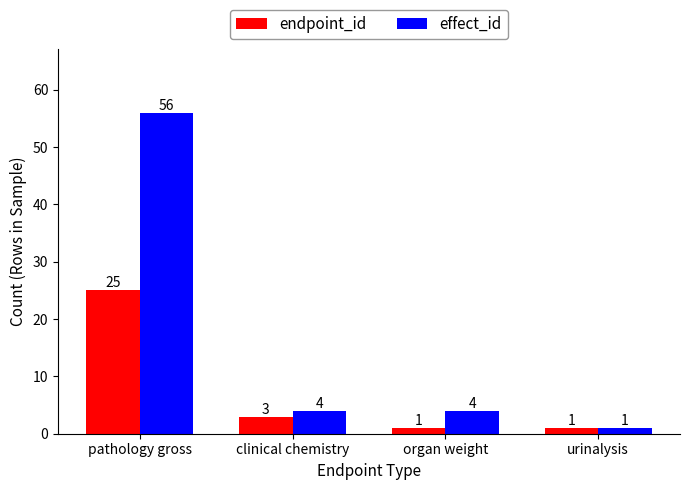

At which category is the sum across all series the highest?

pathology gross